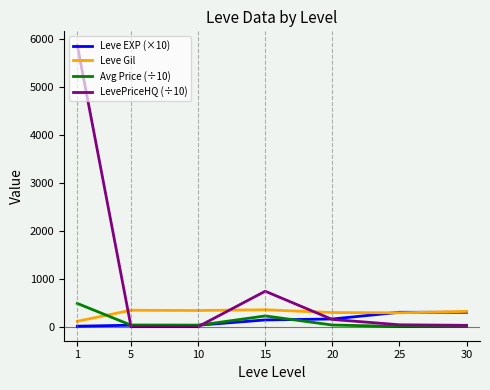

True or false: LevePriceHQ (÷10) and Leve Gil intersect in this chart.

True